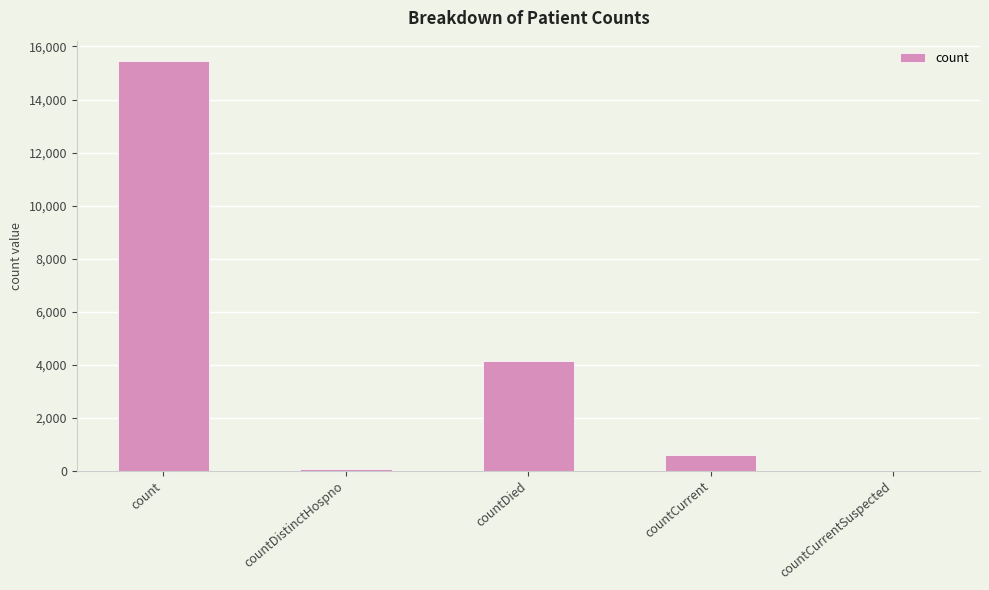

Is it true that the value at countCurrent is 600?

True